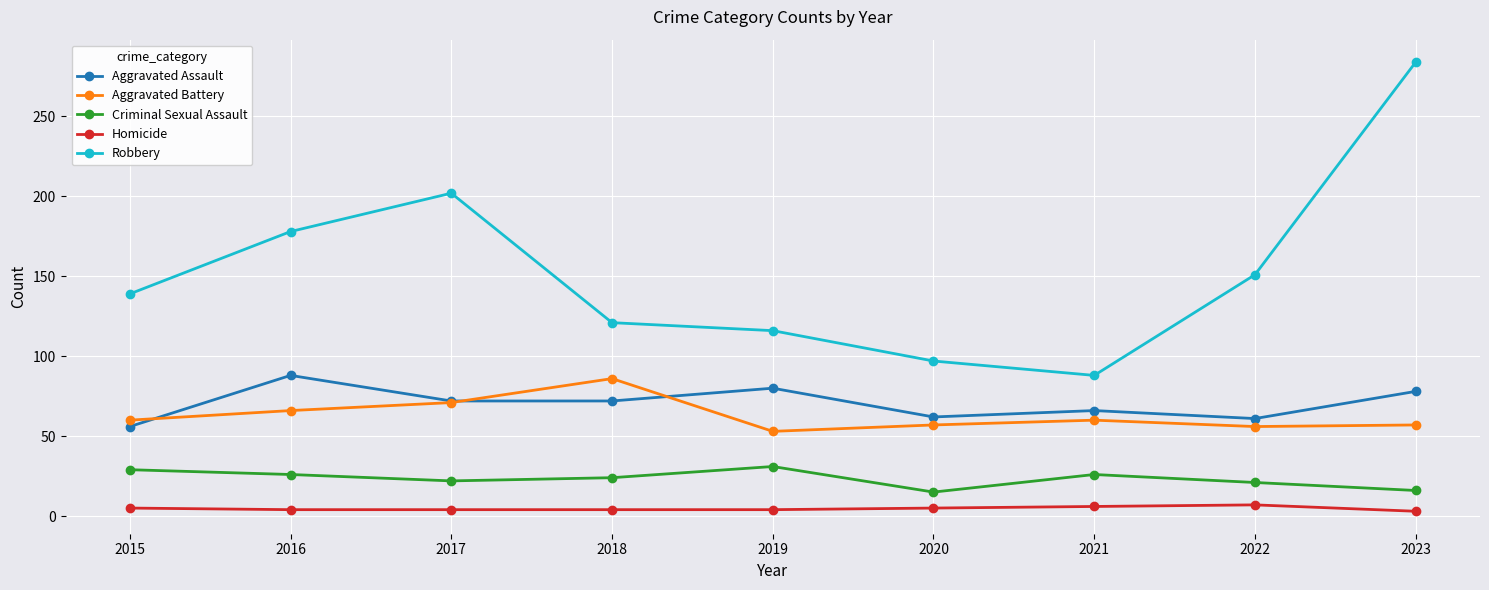

Rank the series at 2023 from highest to lowest value.

Robbery, Aggravated Assault, Aggravated Battery, Criminal Sexual Assault, Homicide